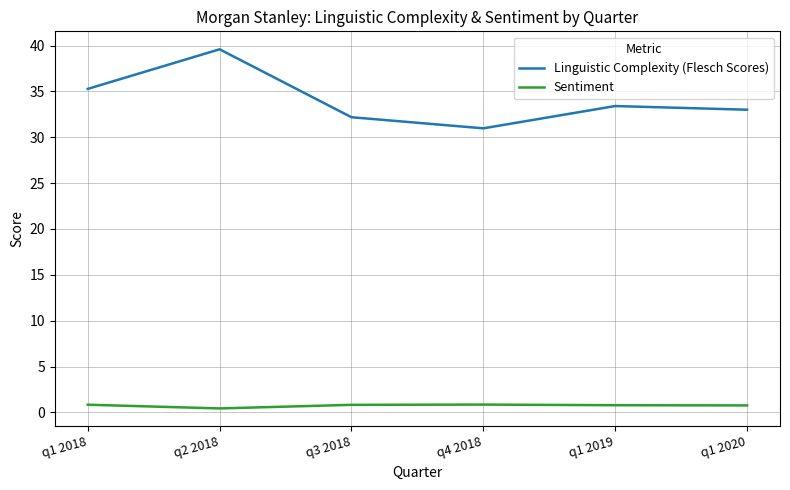

At how many categories does at least one series exceed 26?

6